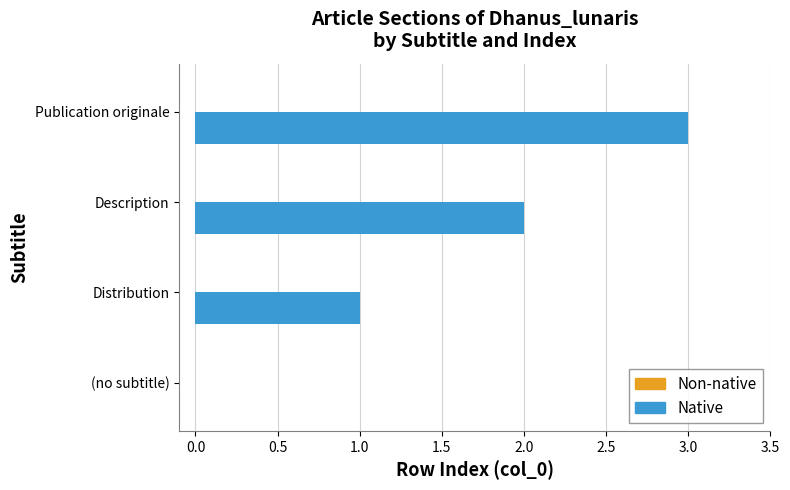

What is the change in value from Description to Publication originale?

+1